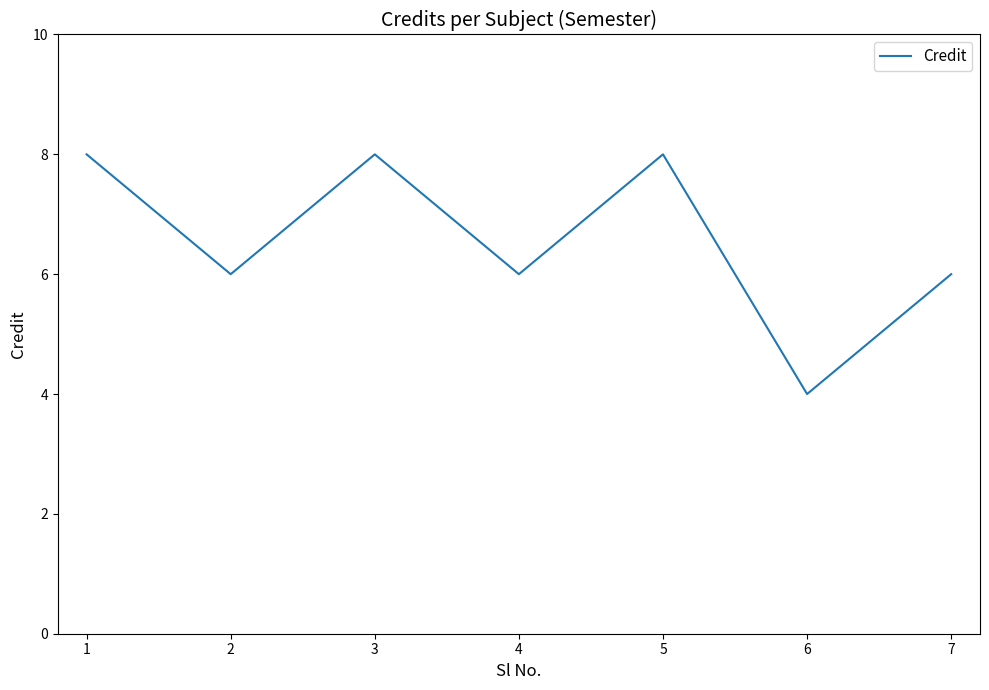

True or false: the data shows 10 at 3.

False